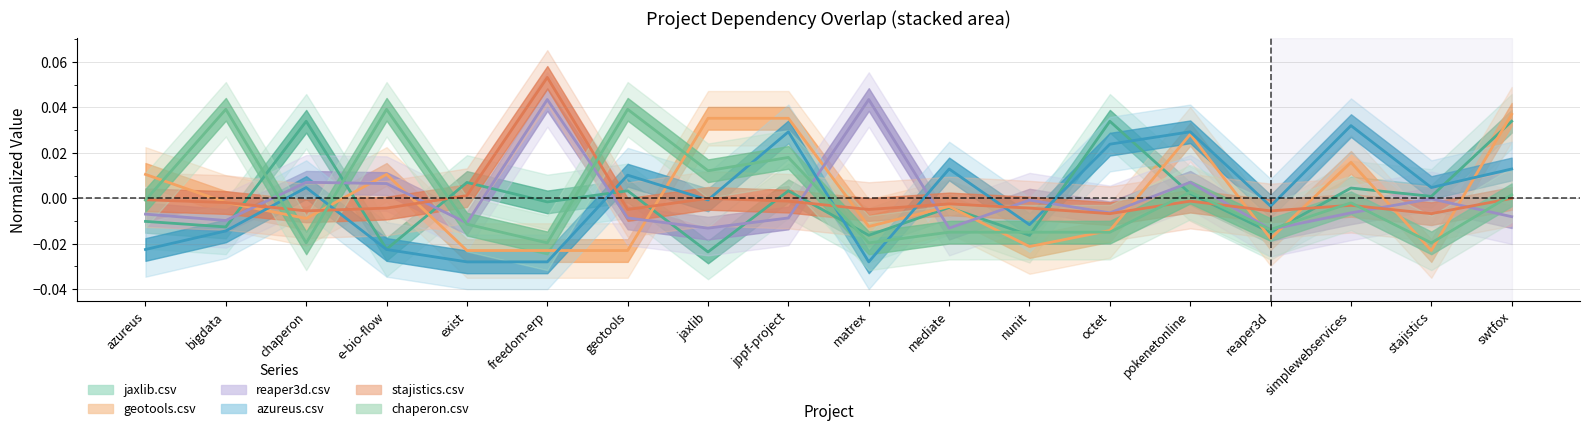

At how many categories does at least one series exceed 0?

16